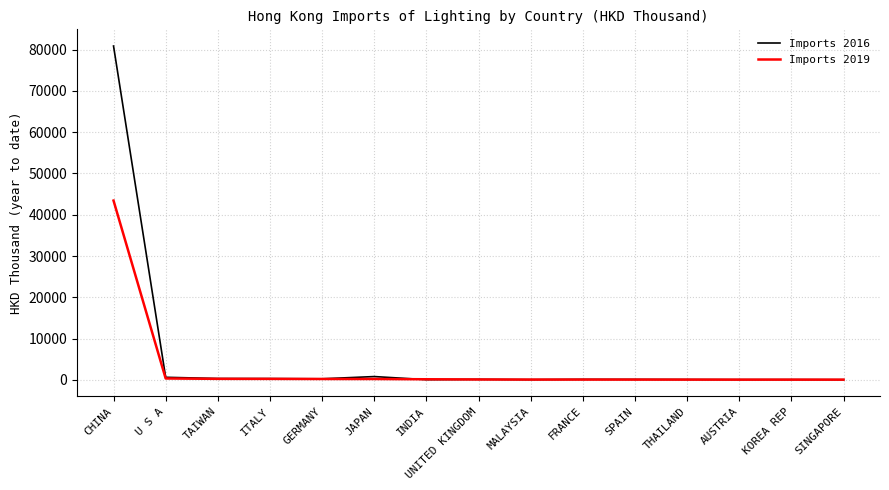

True or false: Imports 2016 has a value of 80892.3 at CHINA.

True